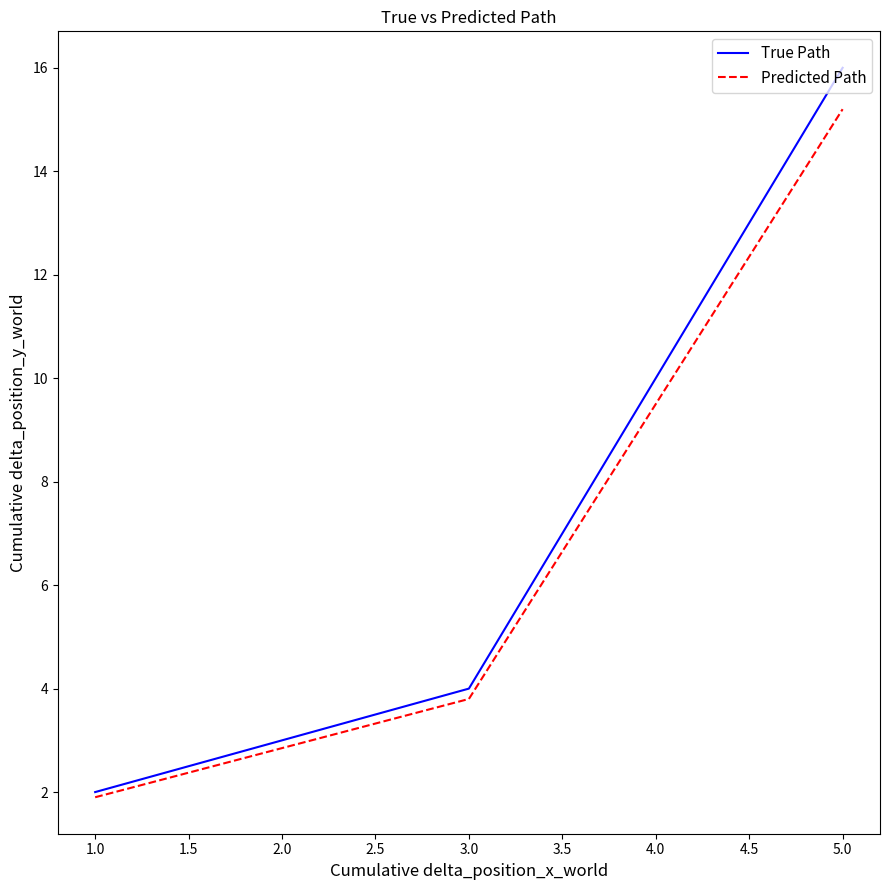

Which series has the largest range (max minus min)?

True Path